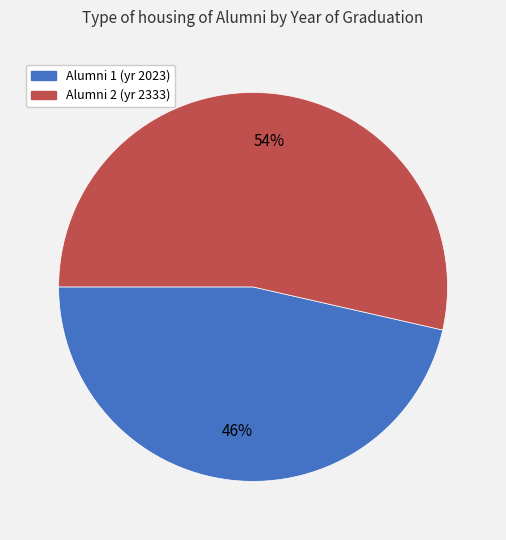

To the nearest percent, what is the average slice percentage?

50%